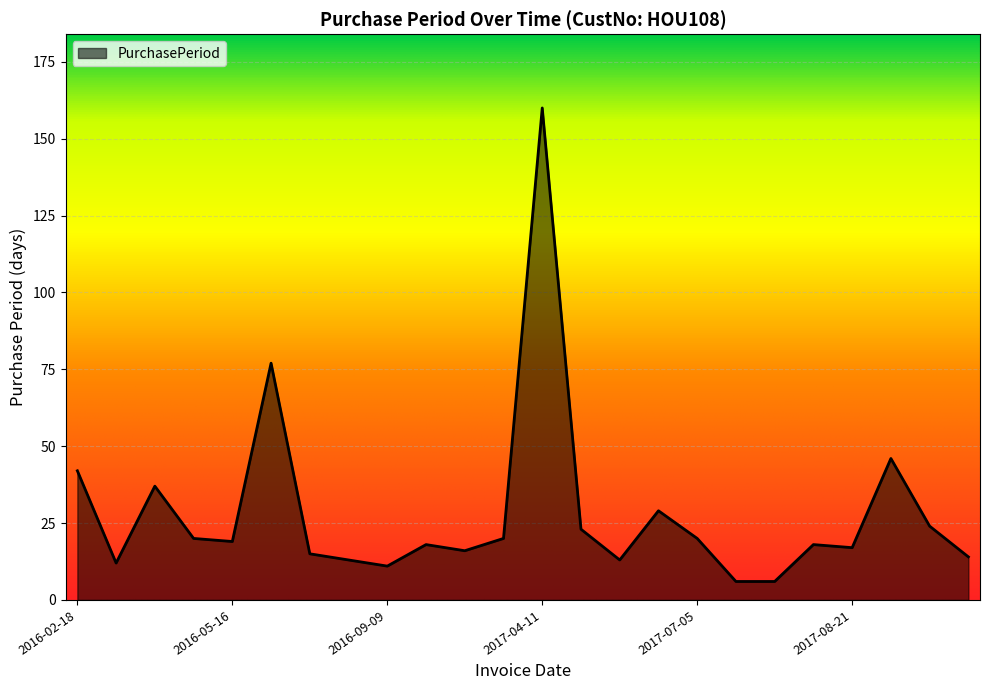

What is the minimum value shown in the chart?

6